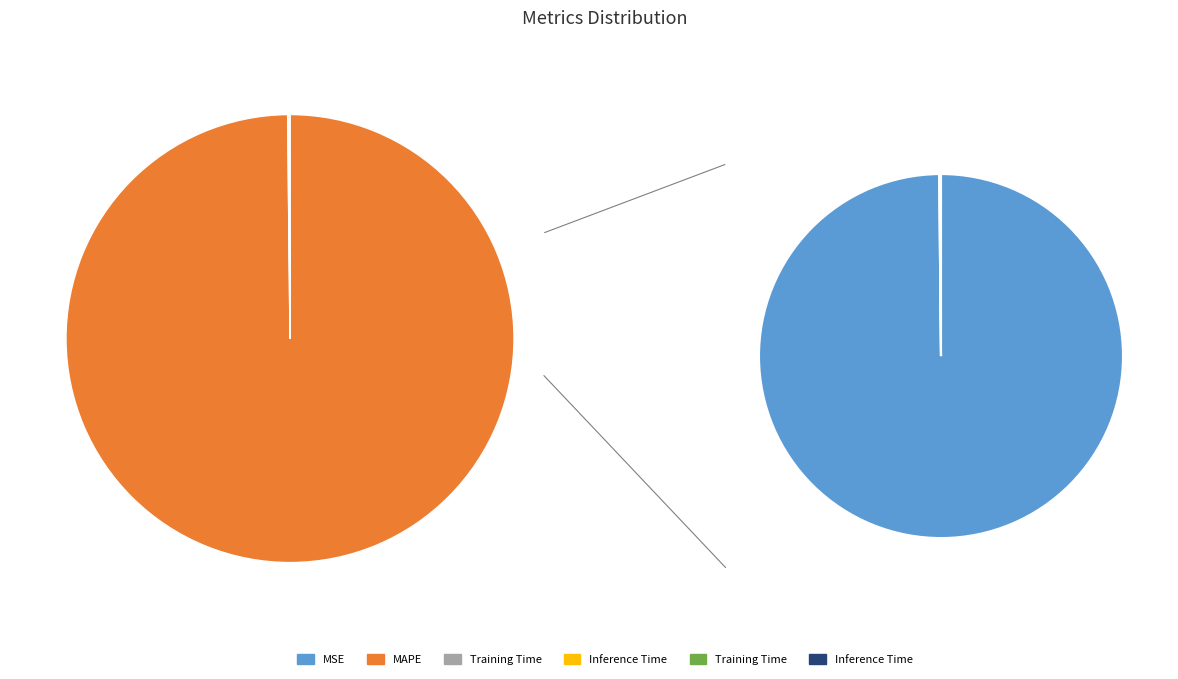

To the nearest percent, what percentage of the pie is MAPE?

100%